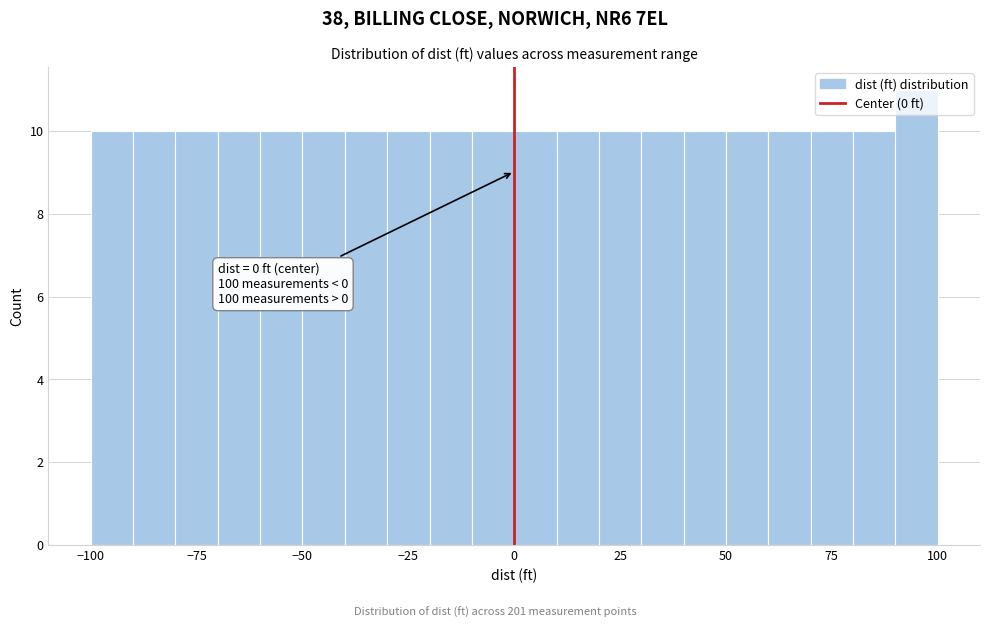

Read against the x-axis, roughly where is the centre of the tallest bar?

95